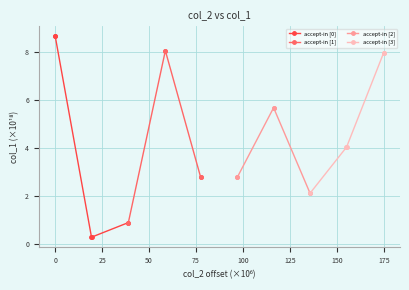

True or false: accept-in [2] has more than 0 points higher than both neighbors.

False